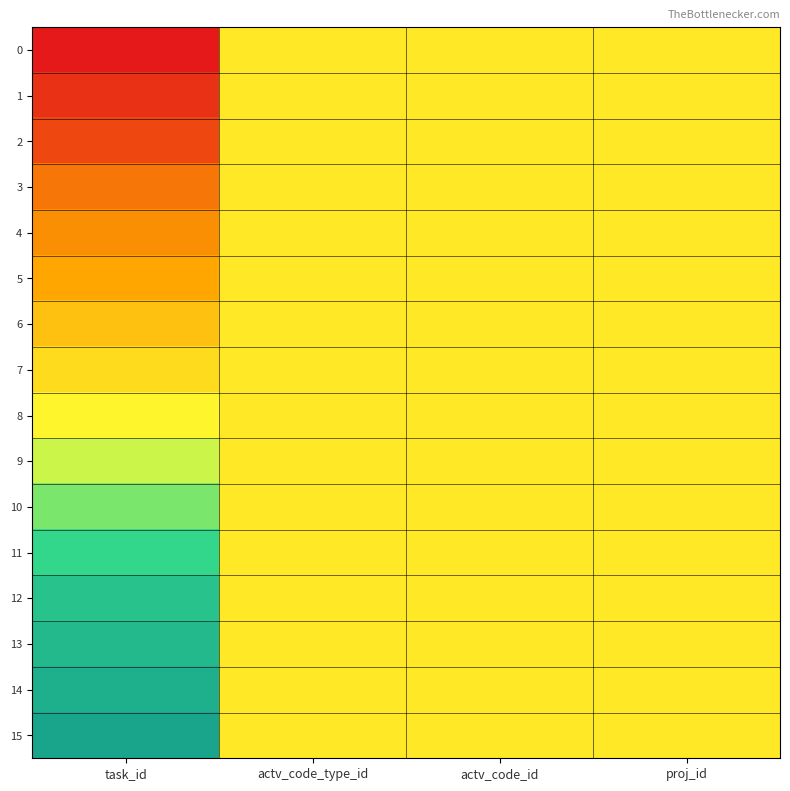

At which category does the chart reach its minimum across all series?

task_id